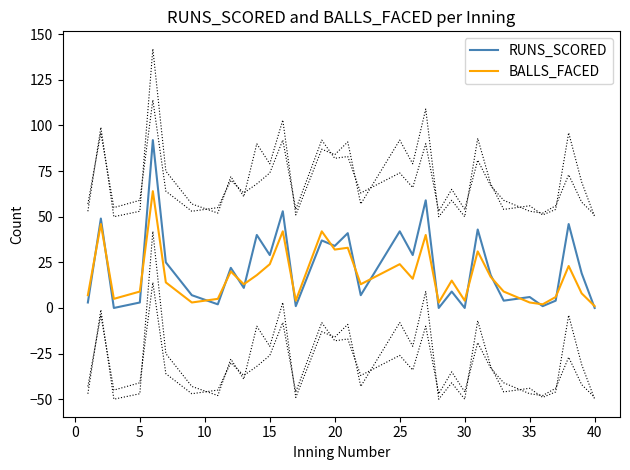

How many values in the BALLS_FACED series exceed 14?

16